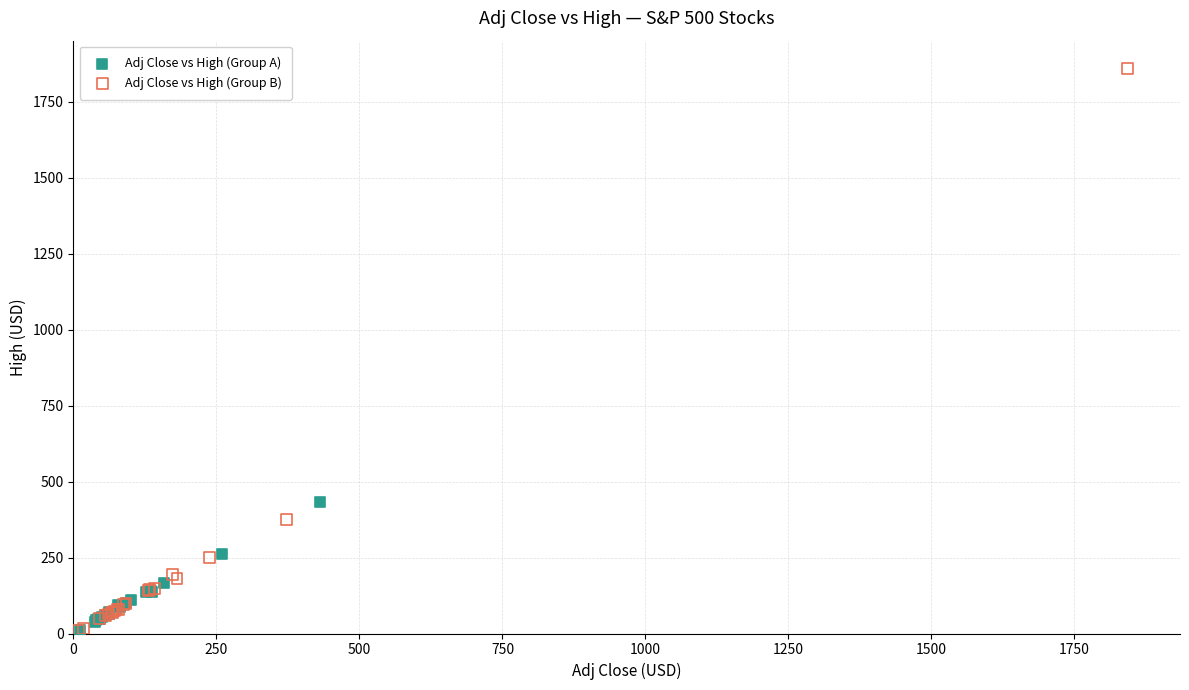

Which series has the widest spread of Y values?

Adj Close vs High (Group B)